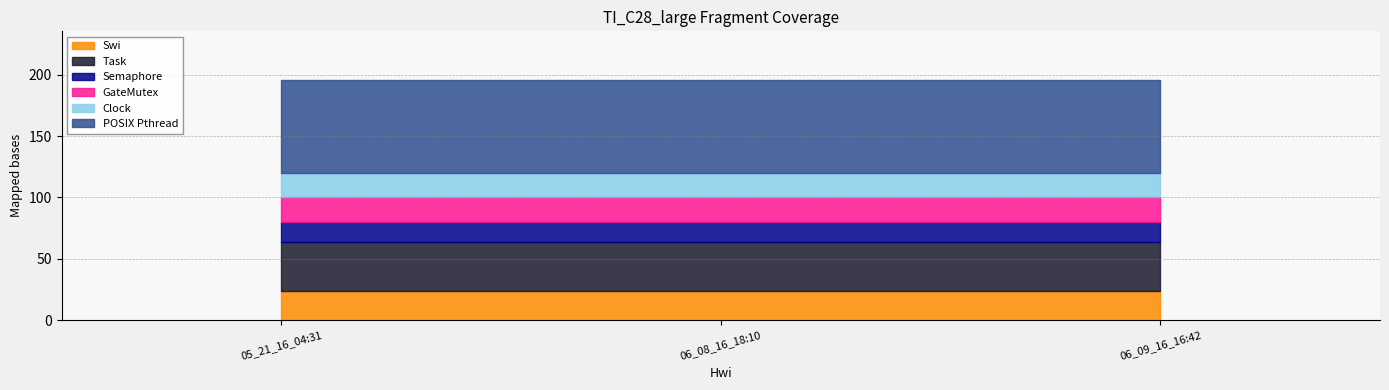

Which series has the largest total across all categories?

POSIX Pthread